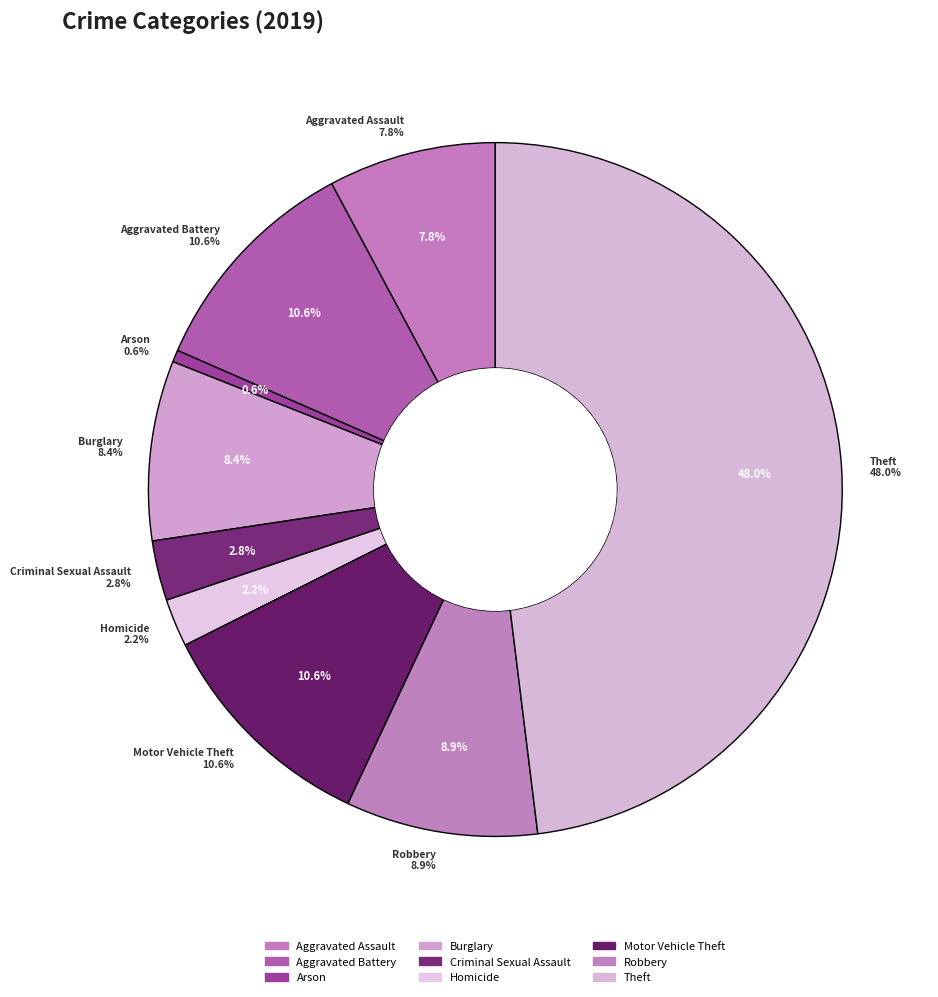

Rank the categories by value from lowest to highest.

Arson, Homicide, Criminal Sexual Assault, Aggravated Assault, Burglary, Robbery, Aggravated Battery, Motor Vehicle Theft, Theft